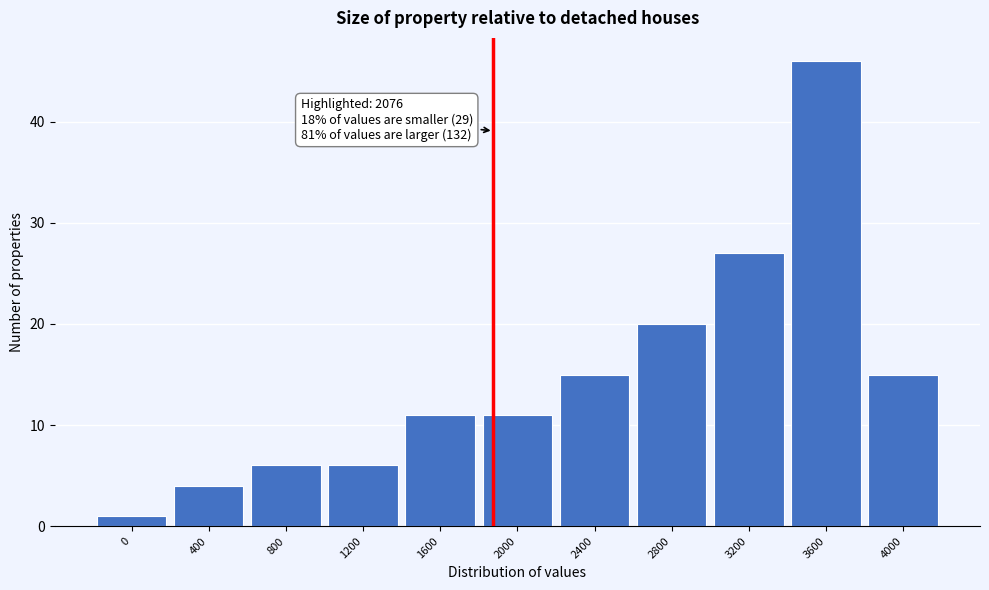

Reading left to right, list all the values displayed in this chart.

0=1	400=4	800=6	1200=6	1600=11	2000=11	2400=15	2800=20	3200=27	3600=46	4000=15